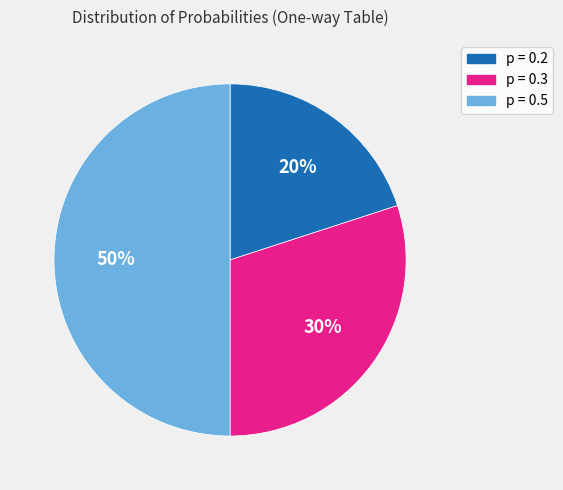

To the nearest percent, what is the average slice percentage?

33%